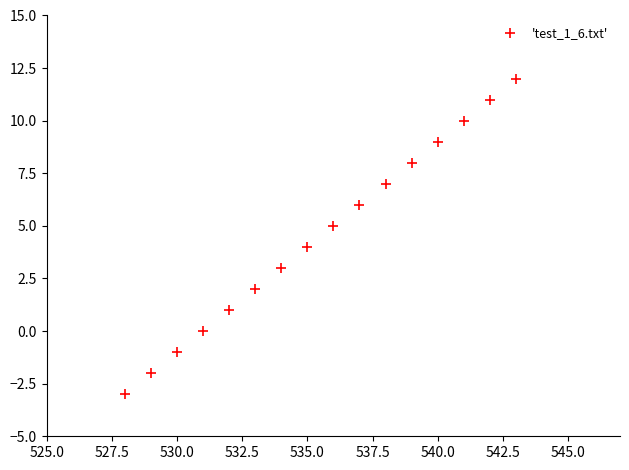

What is the range of Y values (max minus min)?

15